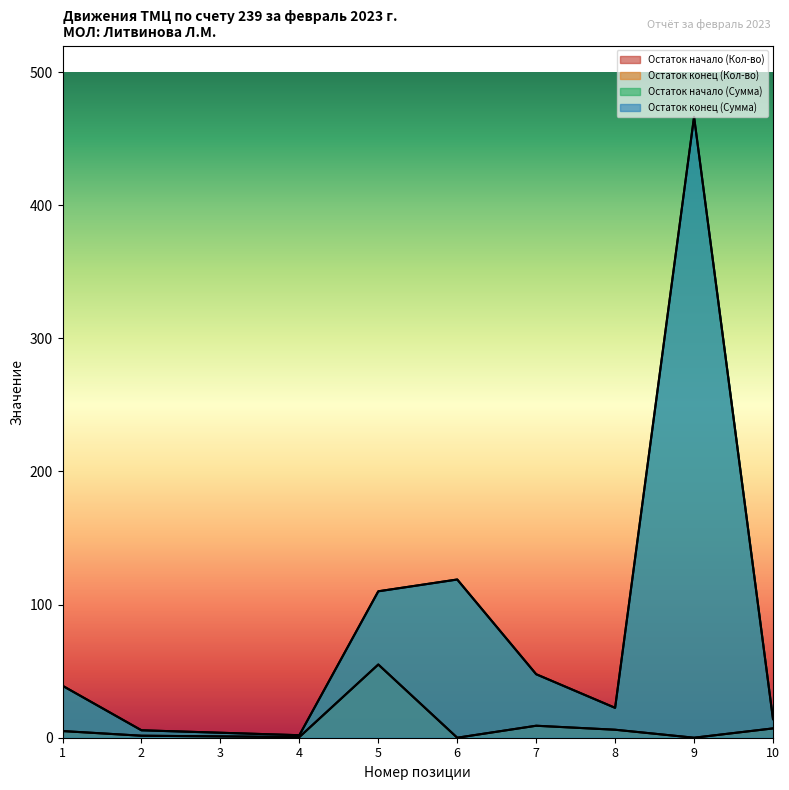

True or false: Остаток начало (Сумма) has more than 1 points higher than both neighbors.

True